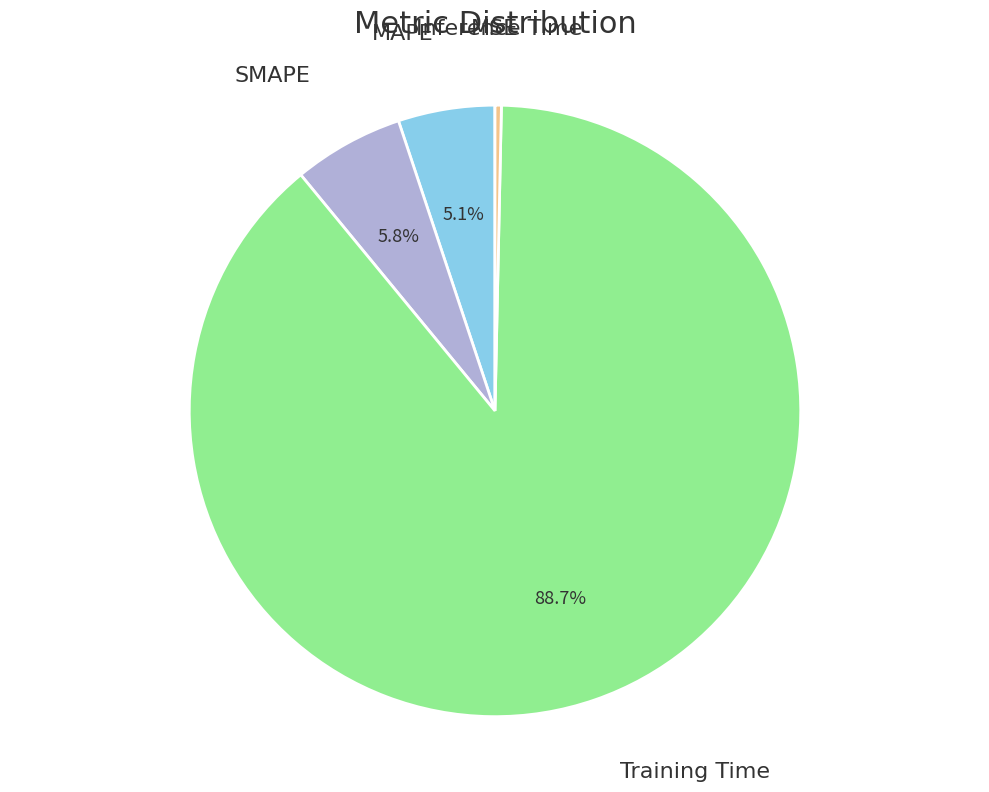

To the nearest percent, what is the average slice percentage?

20%